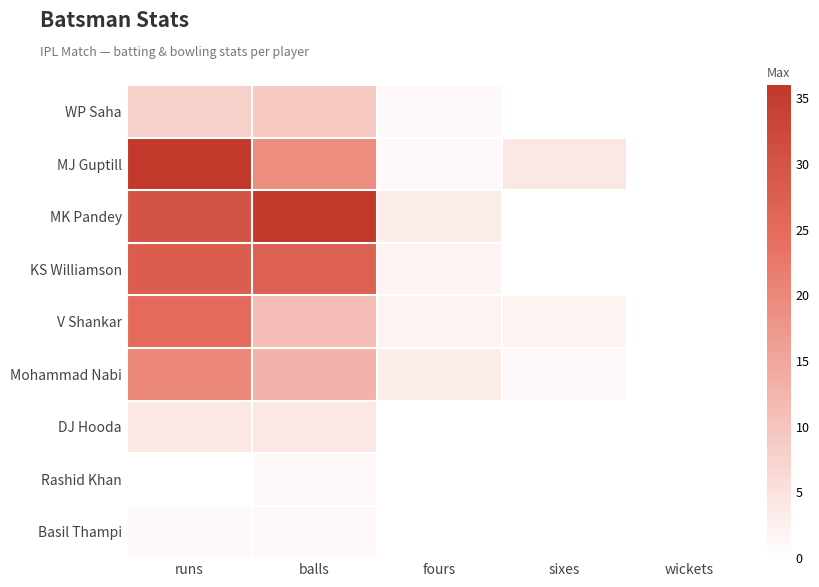

Reading left to right, transcribe all the data shown in this chart.

WP Saha: runs=8	balls=9	fours=1	sixes=0	wickets=0
MJ Guptill: runs=36	balls=19	fours=1	sixes=4	wickets=0
MK Pandey: runs=30	balls=36	fours=3	sixes=0	wickets=0
KS Williamson: runs=28	balls=27	fours=2	sixes=0	wickets=0
V Shankar: runs=25	balls=11	fours=2	sixes=2	wickets=0
Mohammad Nabi: runs=20	balls=13	fours=3	sixes=1	wickets=0
DJ Hooda: runs=4	balls=4	fours=0	sixes=0	wickets=0
Rashid Khan: runs=0	balls=1	fours=0	sixes=0	wickets=0
Basil Thampi: runs=1	balls=1	fours=0	sixes=0	wickets=0